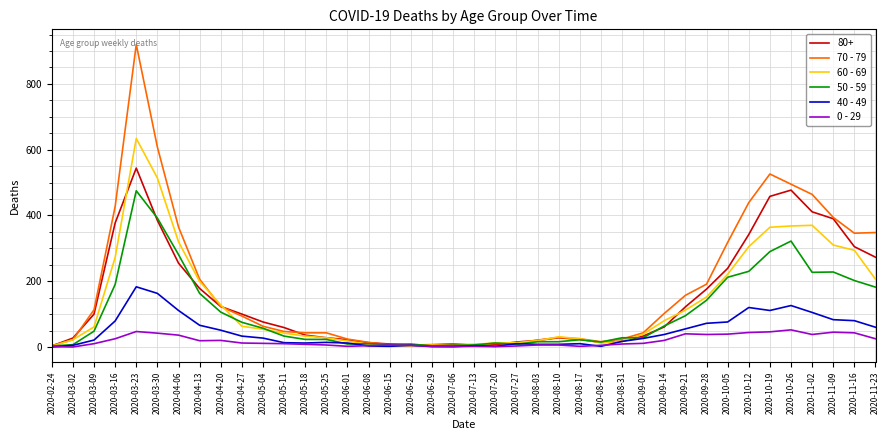

What is the difference between the 70 - 79 values at 2020-04-20 and 2020-03-23?

797